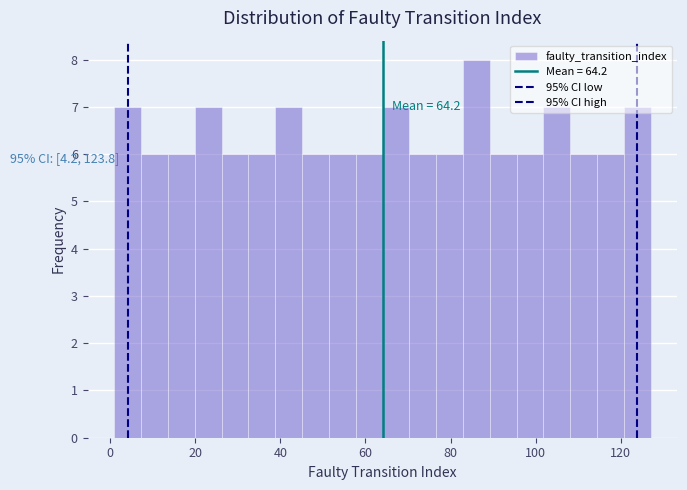

Read against the x-axis, roughly where is the centre of the tallest bar?

86